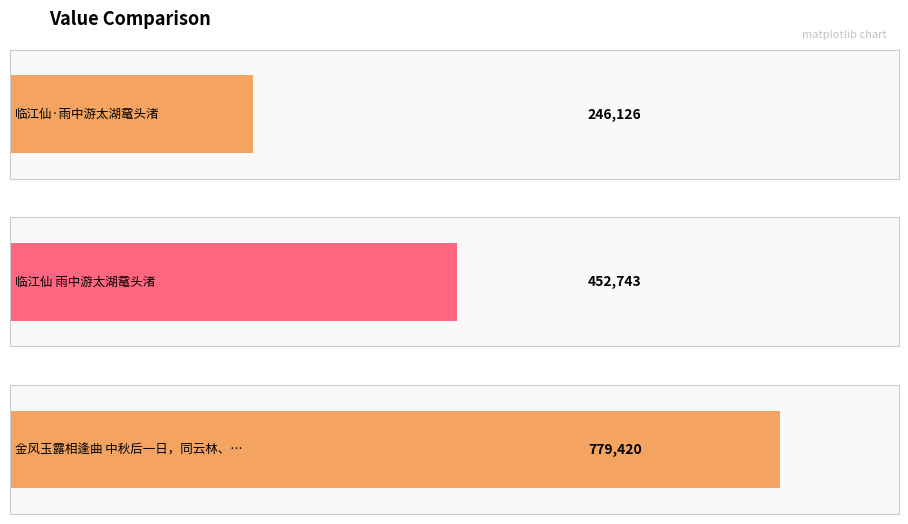

Are the bars horizontal?

Yes